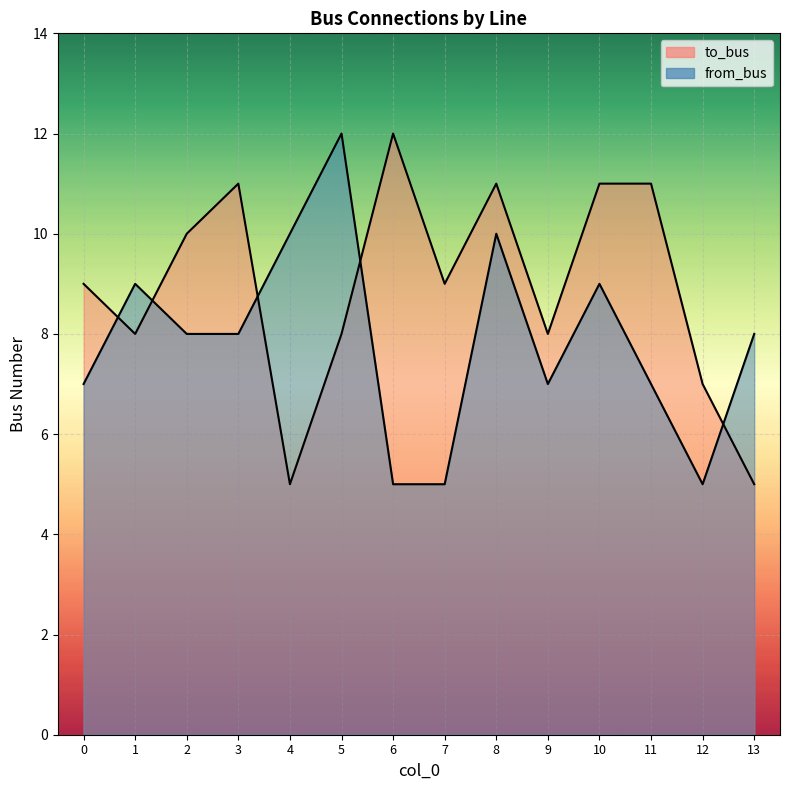

What is the maximum value for from_bus?

12